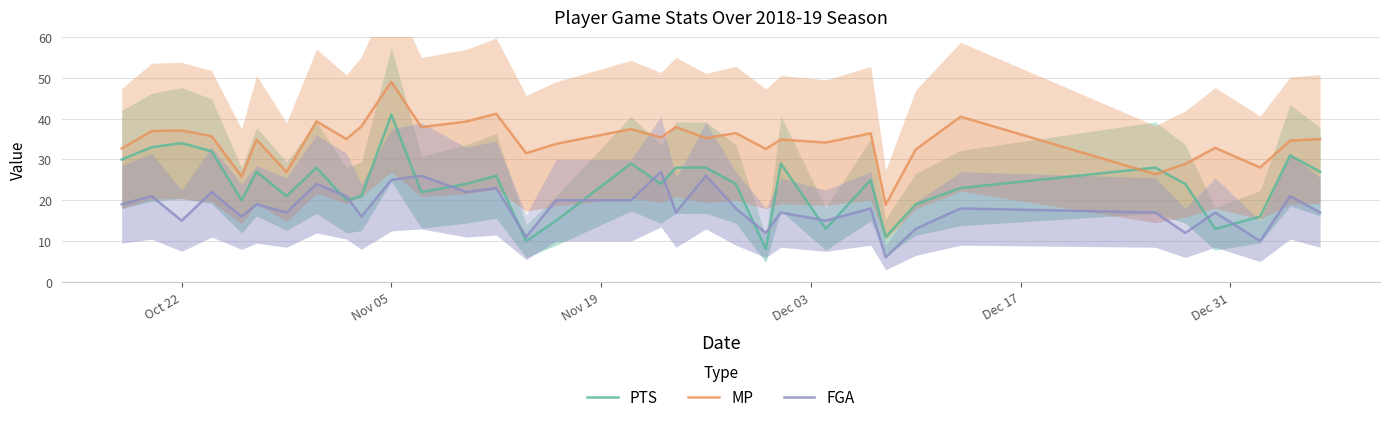

How many distinct data groups are displayed?

3